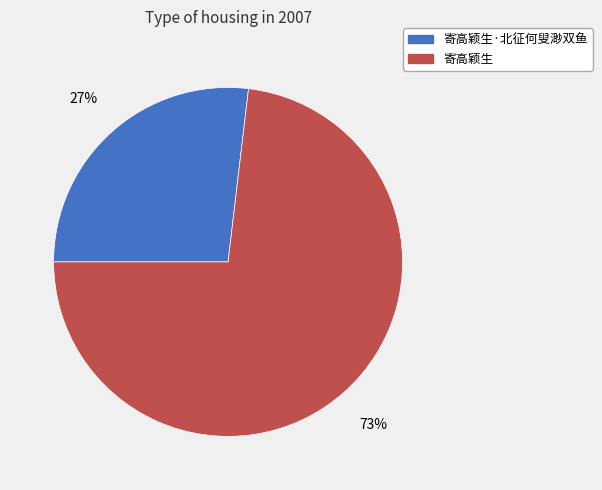

Does any single category account for the majority?

Yes